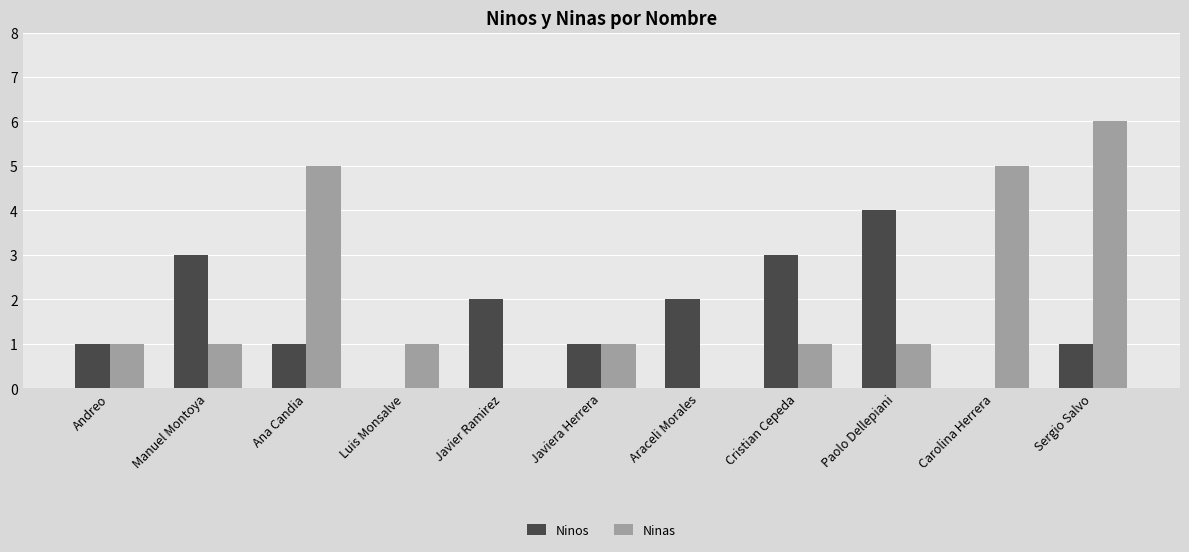

Count the number of data series in this chart.

2